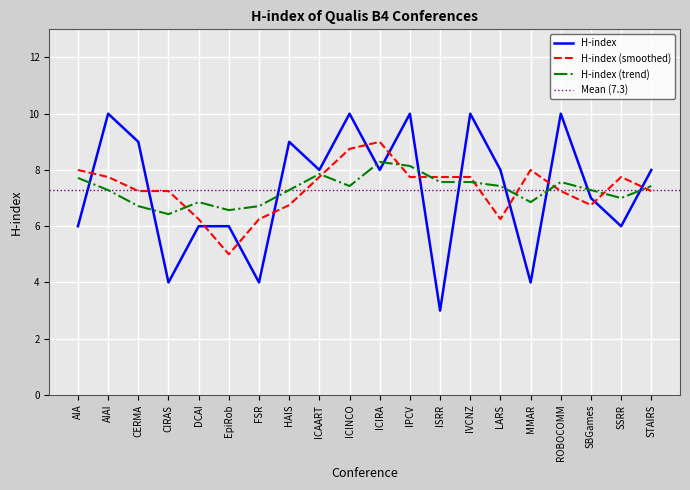

What position from the left is CIRAS?

4